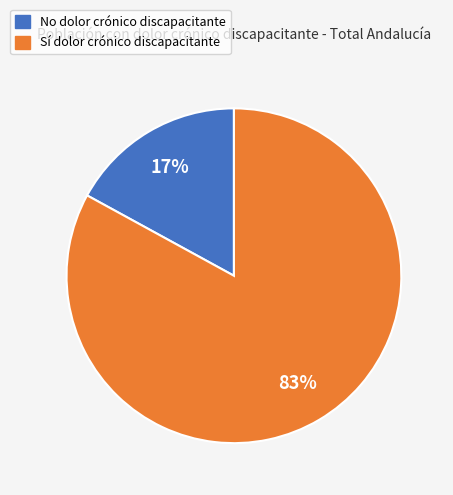

Does any single category account for the majority?

Yes